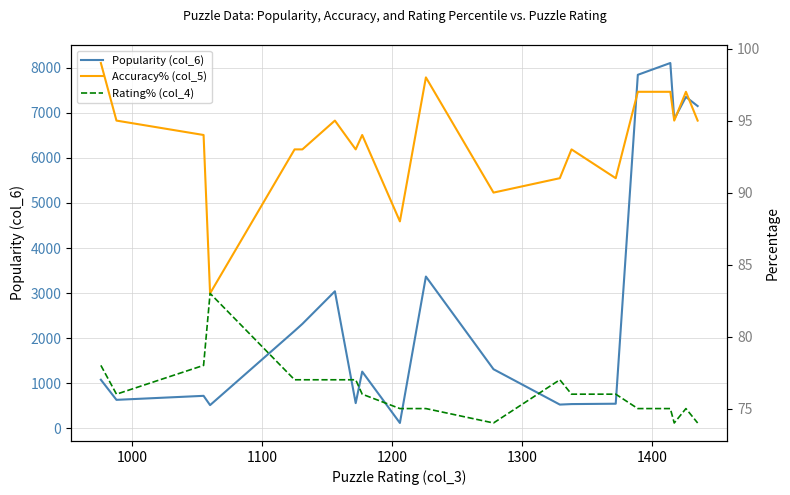

What is the smallest value displayed?

74